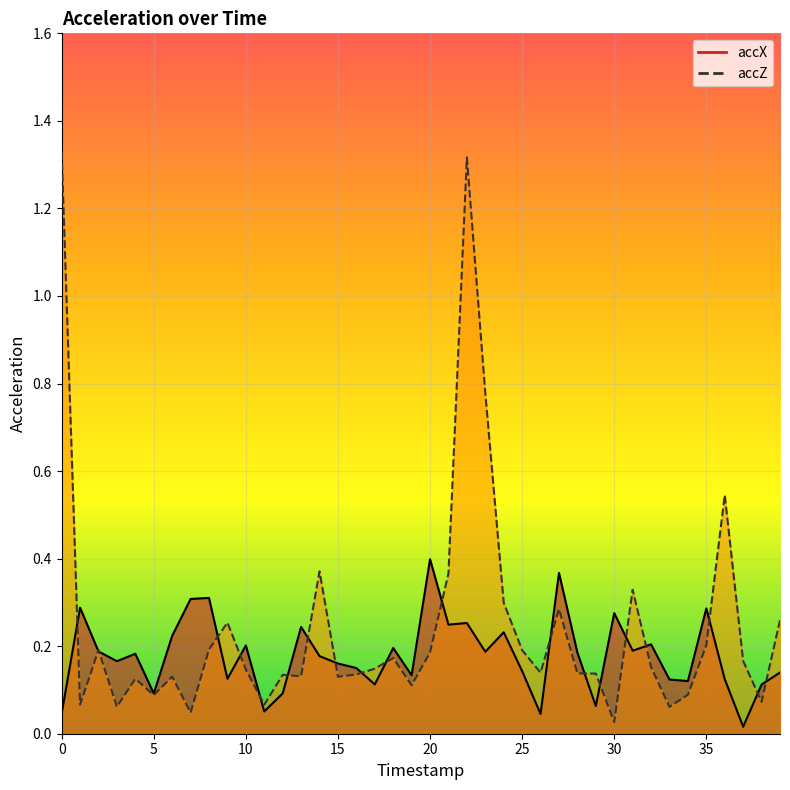

At which category is the sum across all series the highest?

22